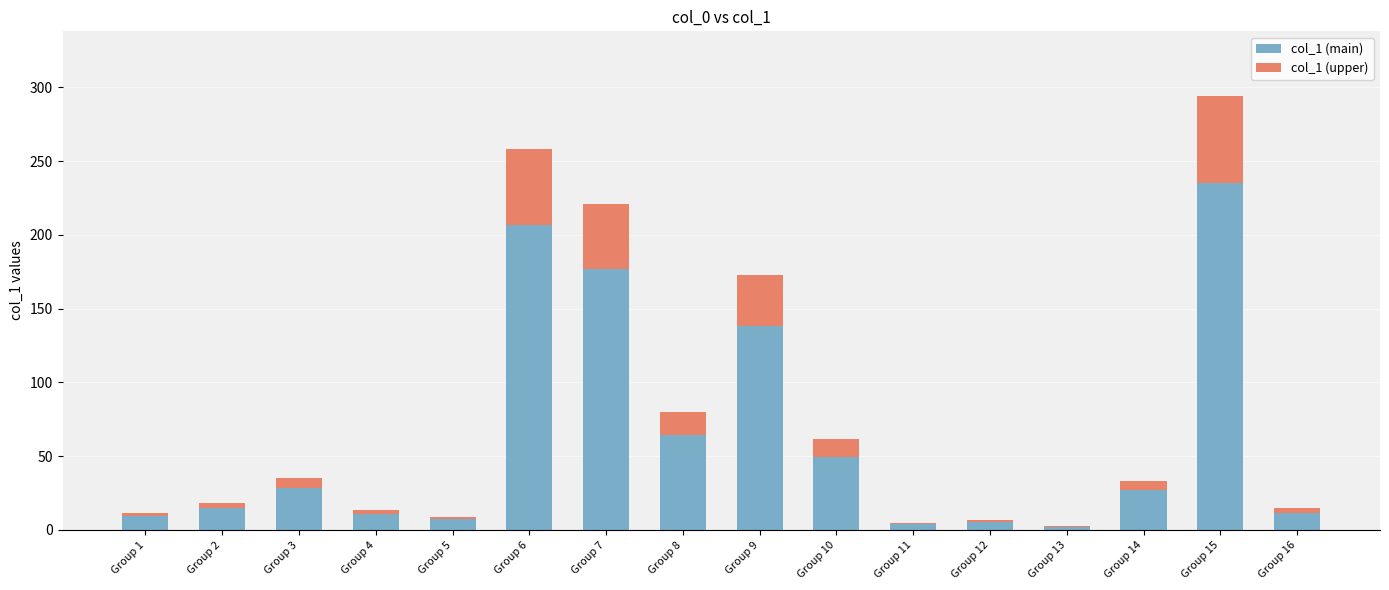

Which category has the highest value in the col_1 (main) series?

Group 15